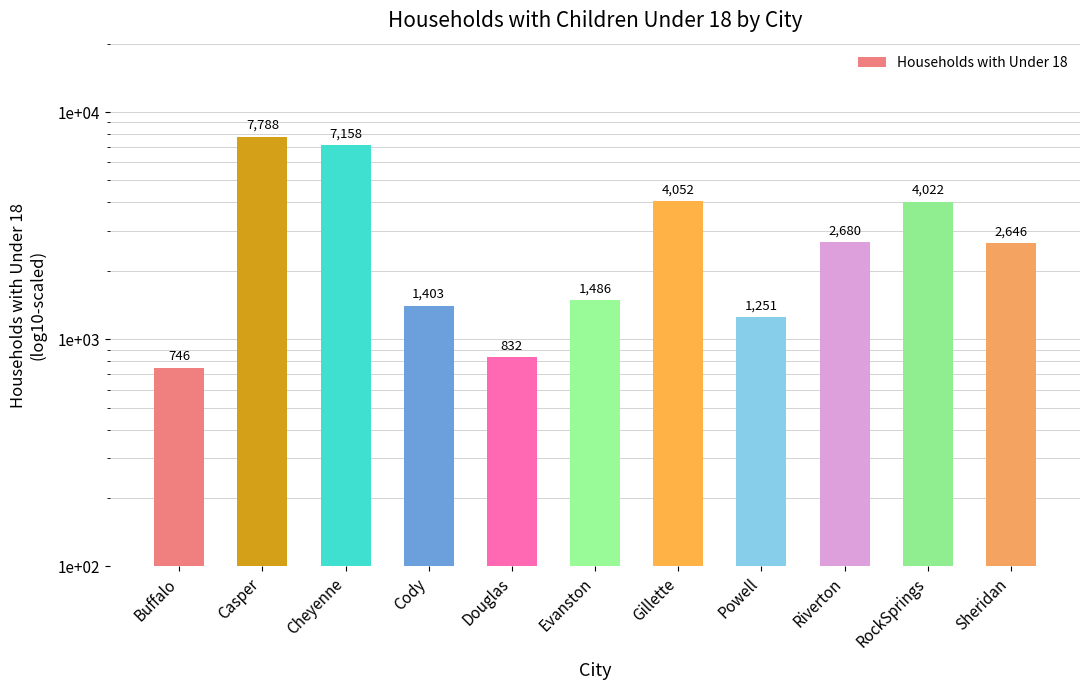

What is the difference between the values at Buffalo and Casper?

7042